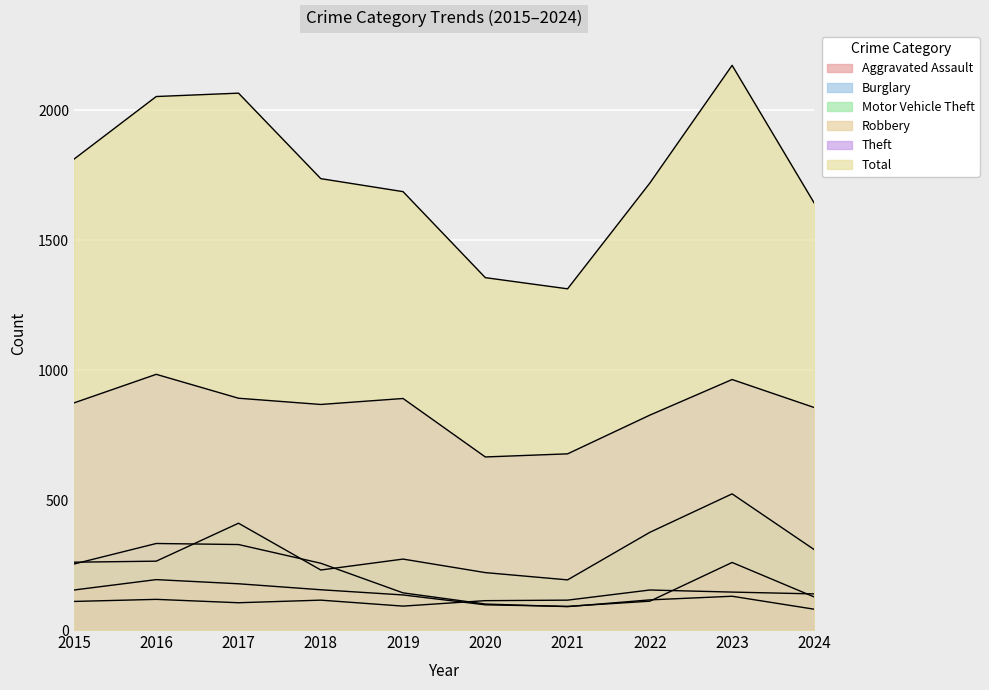

True or false: Aggravated Assault and Theft intersect in this chart.

False